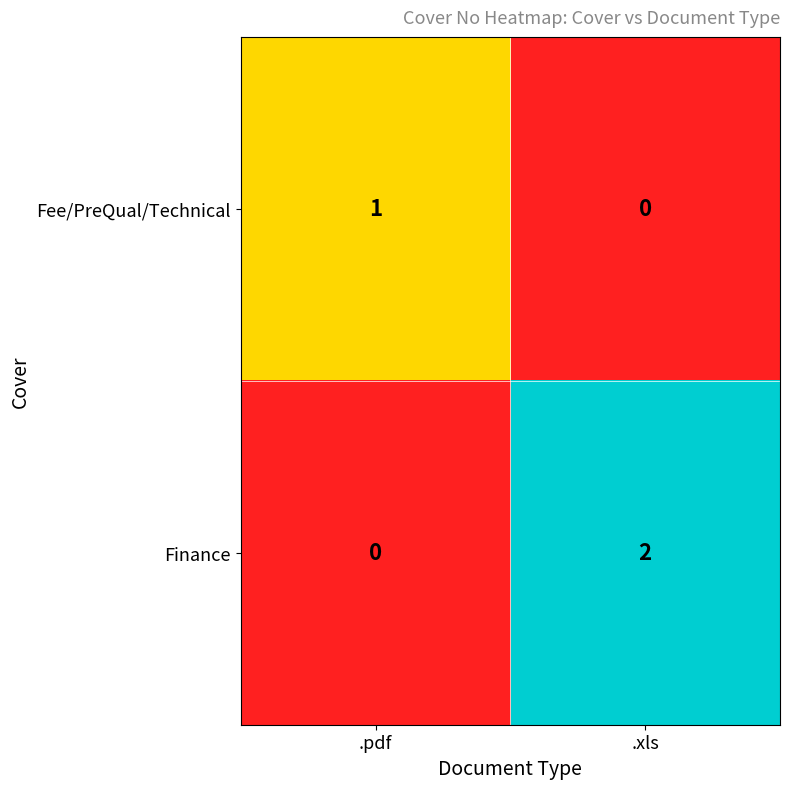

Is it true that Fee/PreQual/Technical equals 1 at .pdf?

True